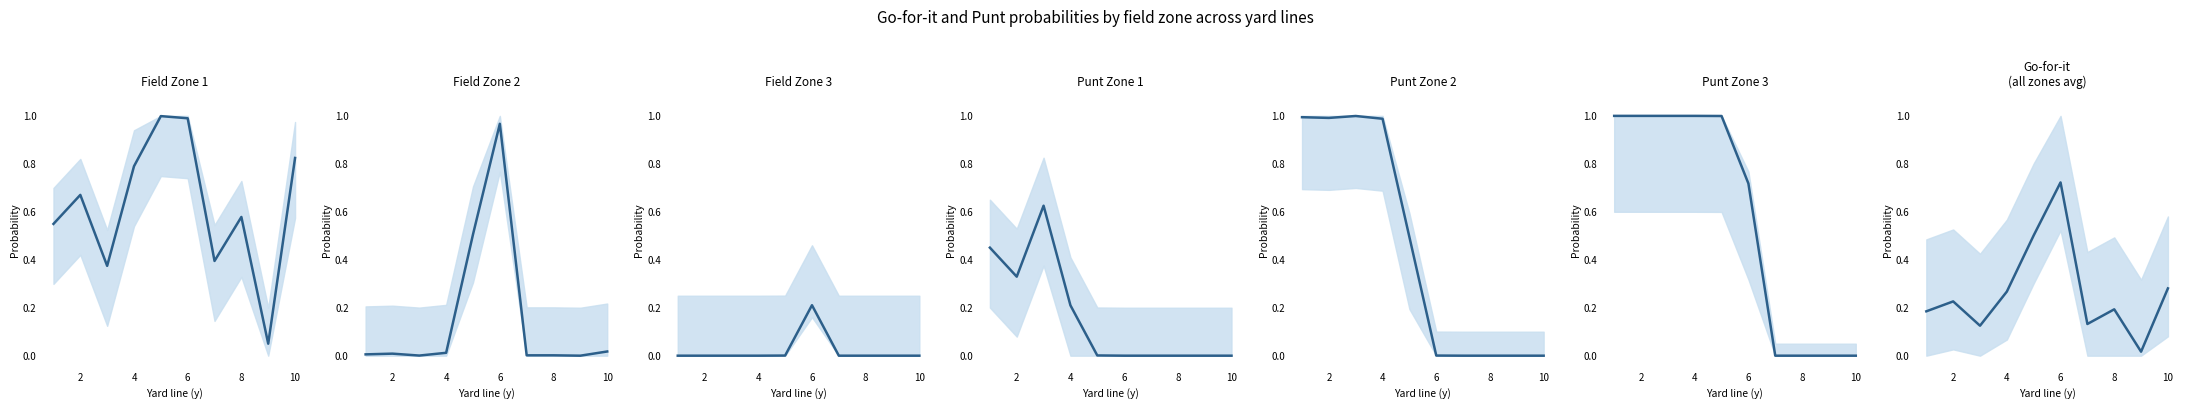

At how many categories does at least one series exceed 0?

10